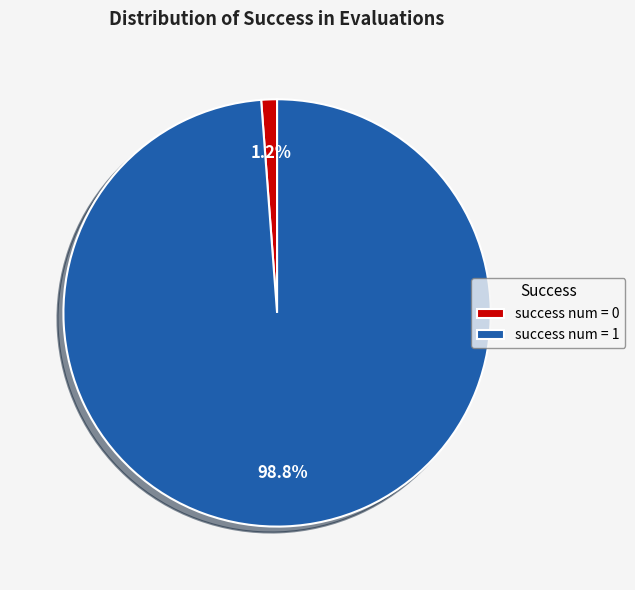

To the nearest percent, what is the difference between the success num = 1 and success num = 0 slice percentages?

98%